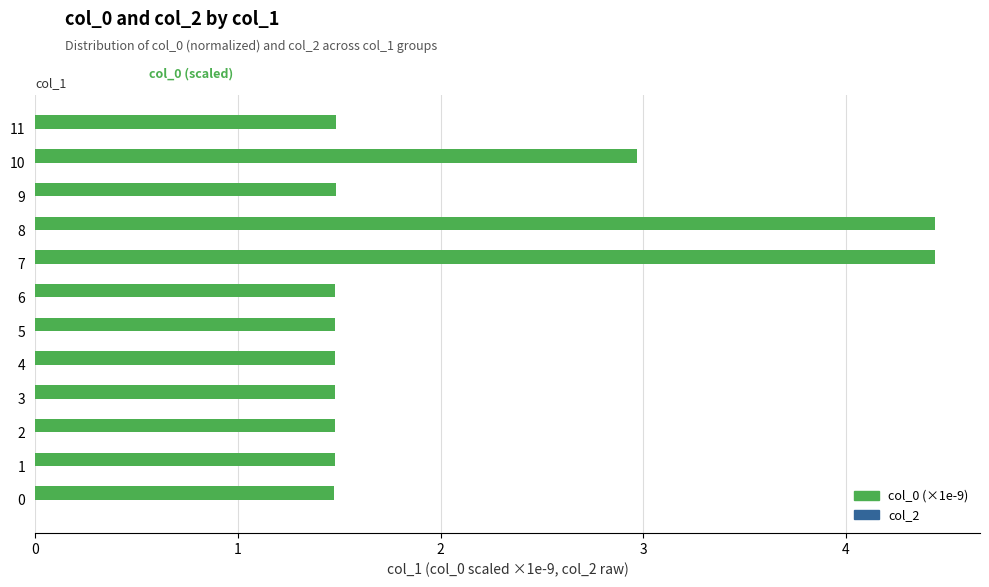

How many bars are there in total?

12